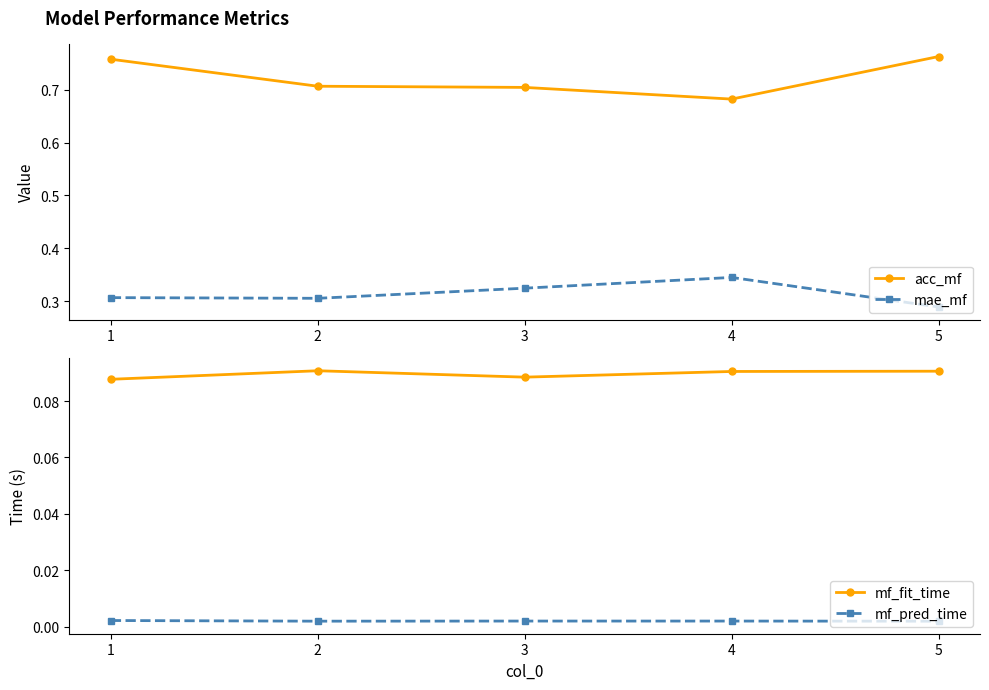

Reading right to left, list all the values displayed in this chart.

acc_mf: 5=0.8	4=0.7	3=0.7	2=0.7	1=0.8
mae_mf: 5=0.3	4=0.3	3=0.3	2=0.3	1=0.3
mf_fit_time: 5=0.1	4=0.1	3=0.1	2=0.1	1=0.1
mf_pred_time: 5=0.0	4=0.0	3=0.0	2=0.0	1=0.0